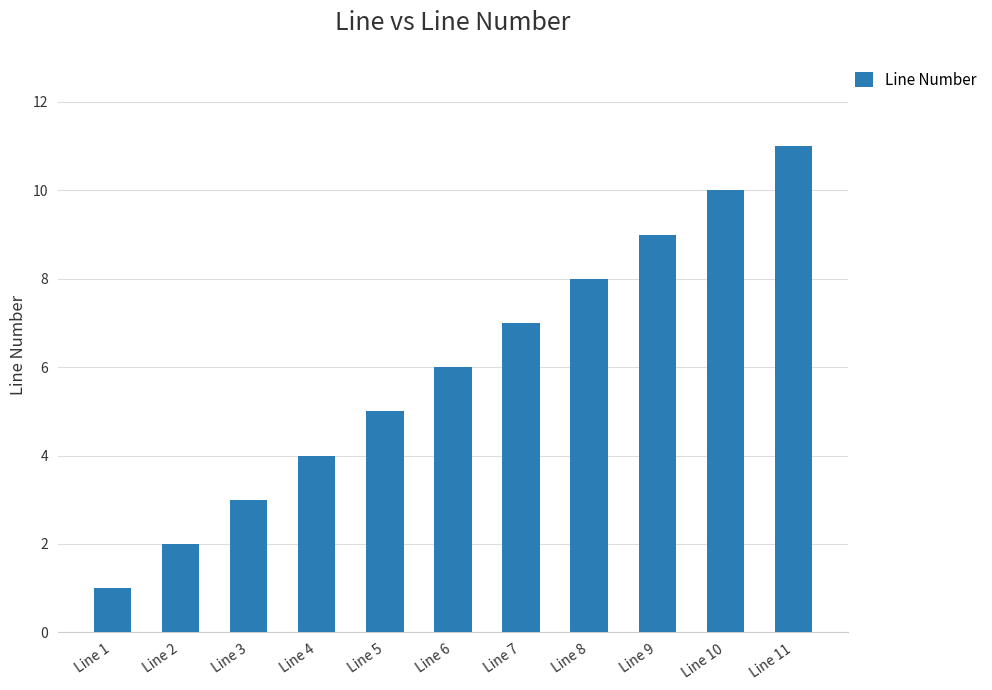

Does the chart contain stacked bars?

No